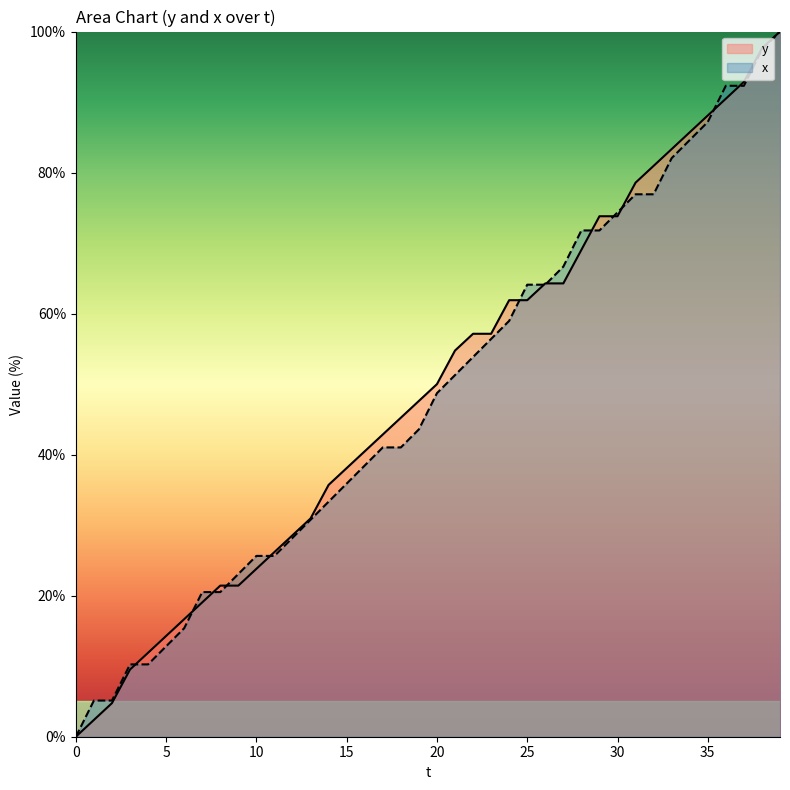

What is the sum of all x values?

1938.5